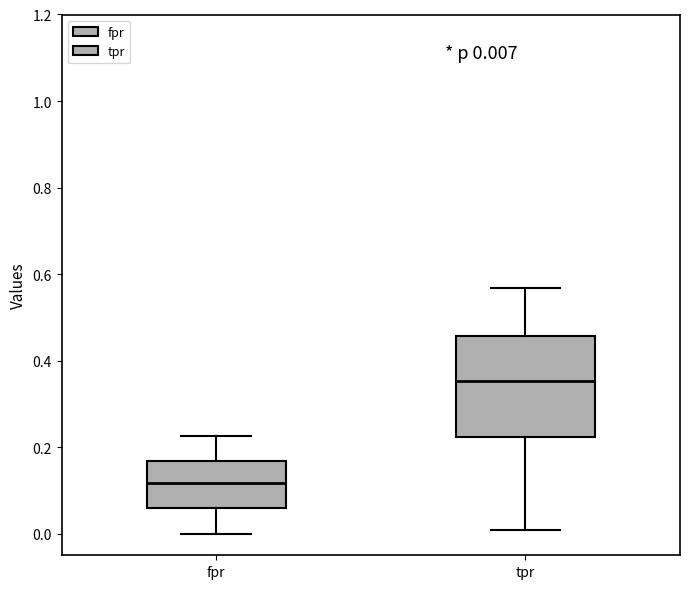

Which box has the lowest median line?

fpr